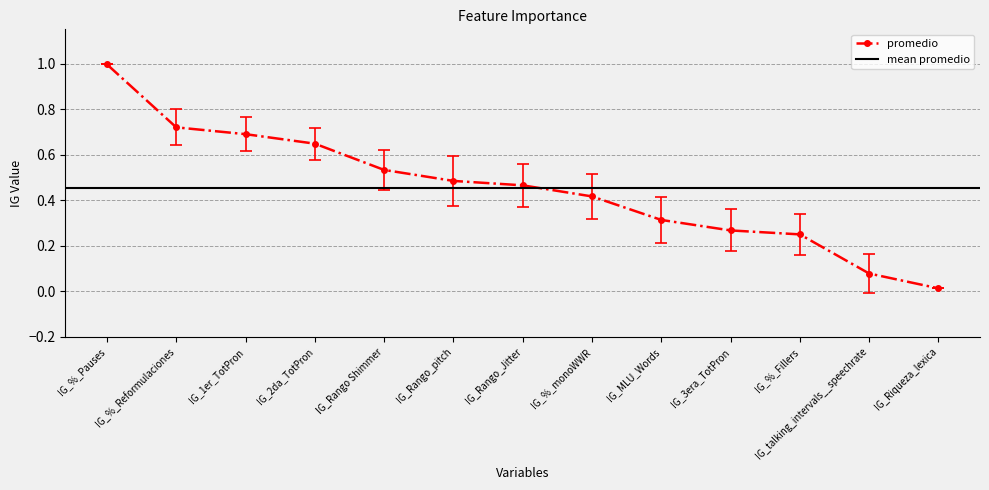

Where is the data nearest to the value 0?

IG_Riqueza_lexica